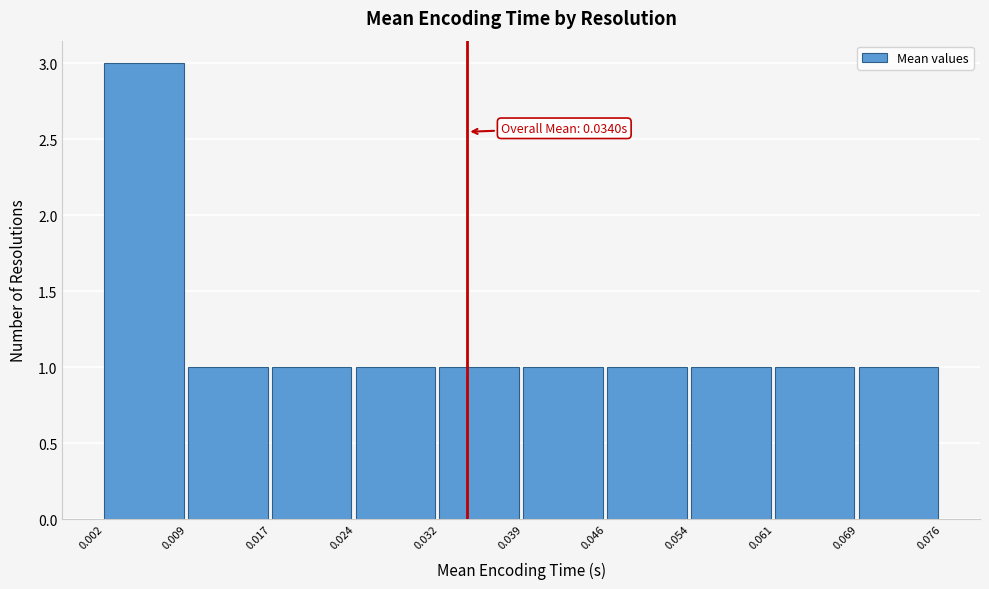

Over which range of the x-axis is the bar tallest?

0.002 to 0.009